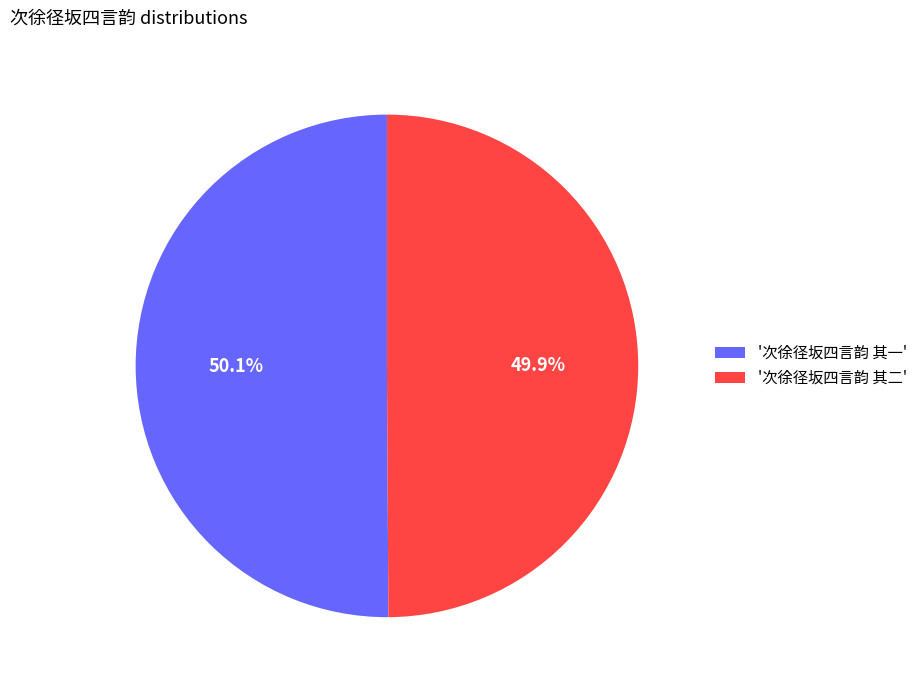

Is there a majority slice in this chart?

Yes